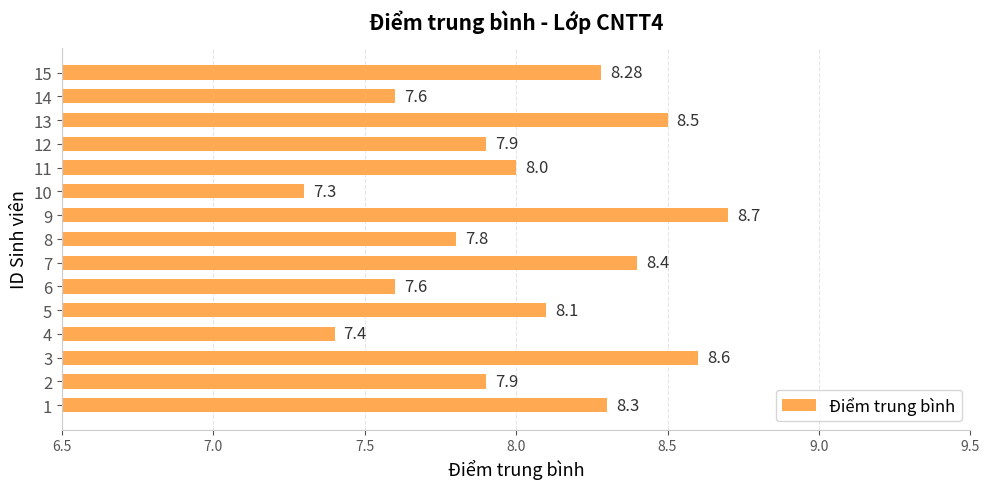

What is the change in value from 3 to 11?

-0.6